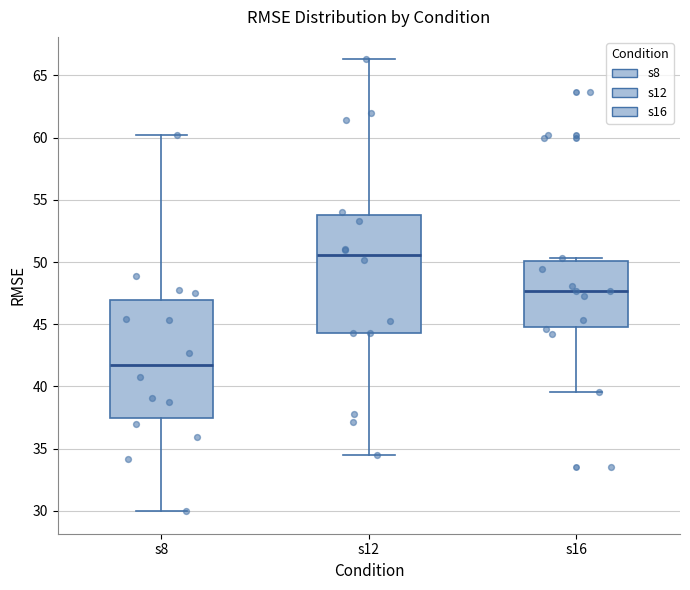

Which box has the lowest median line?

s8